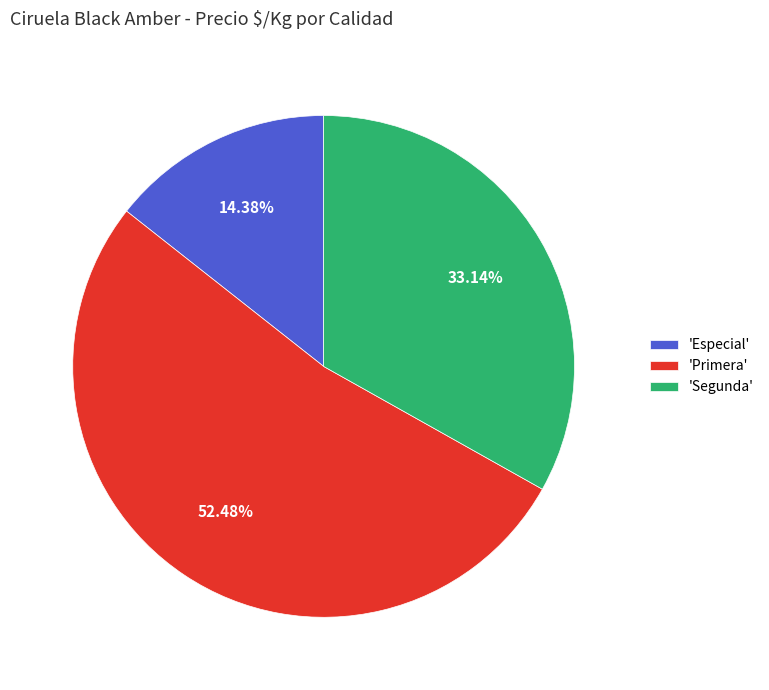

Between 'Segunda' and 'Primera', which is larger?

'Primera'